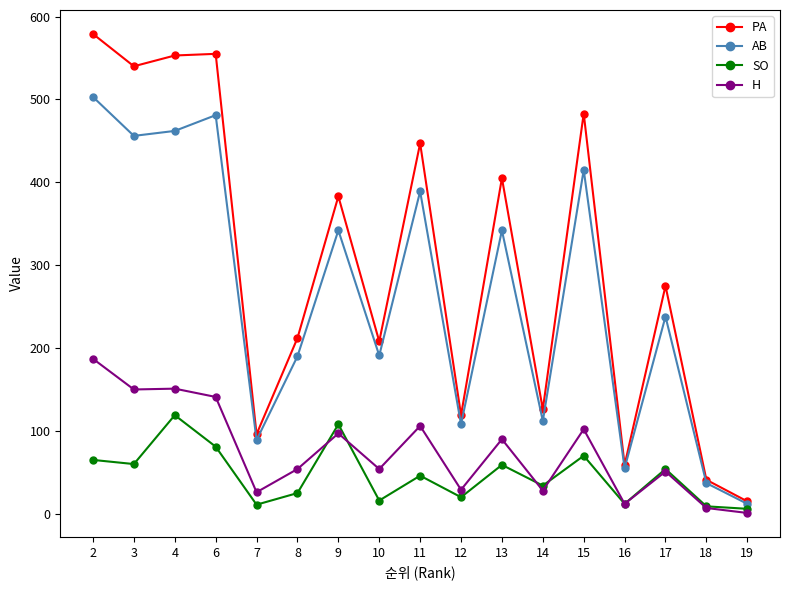

What is the difference between the PA values at 4 and 16?

494